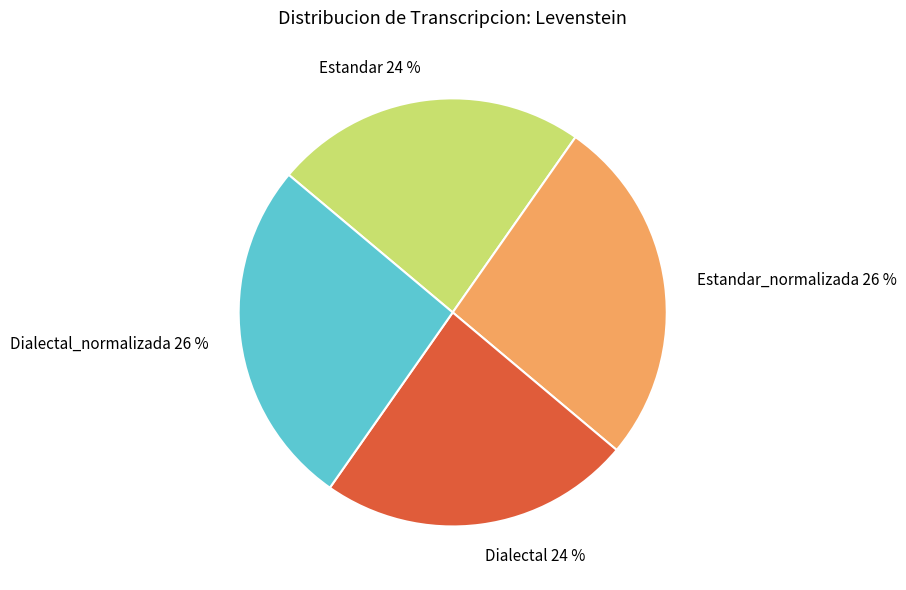

To the nearest percent, what is the average slice percentage?

25%